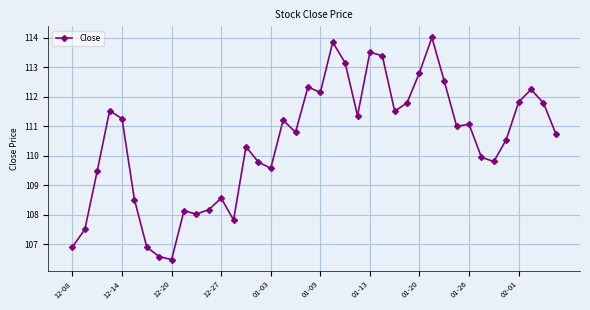

What is the greatest value displayed?

114.0